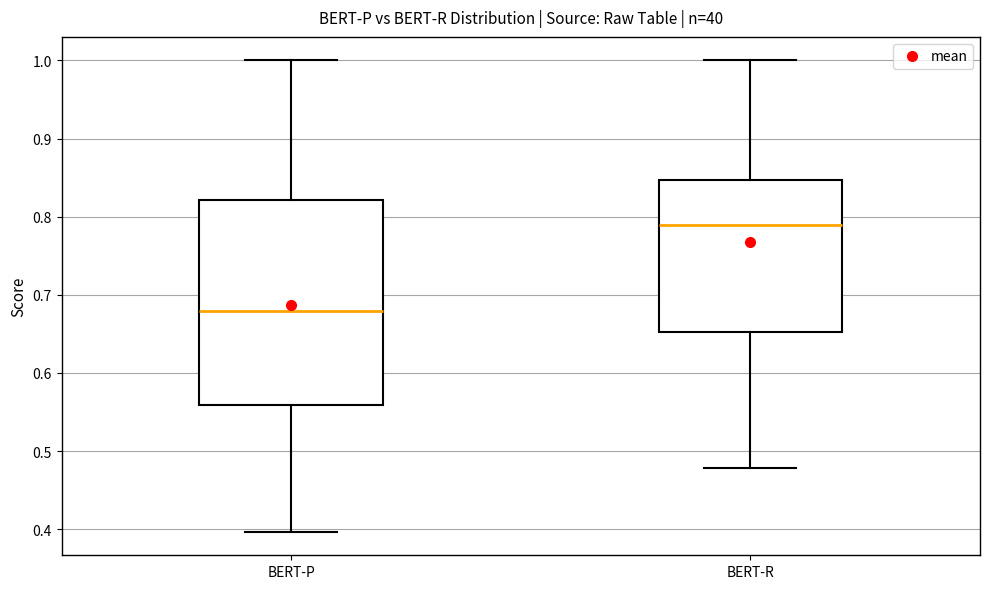

Which box's median line is the highest?

BERT-R